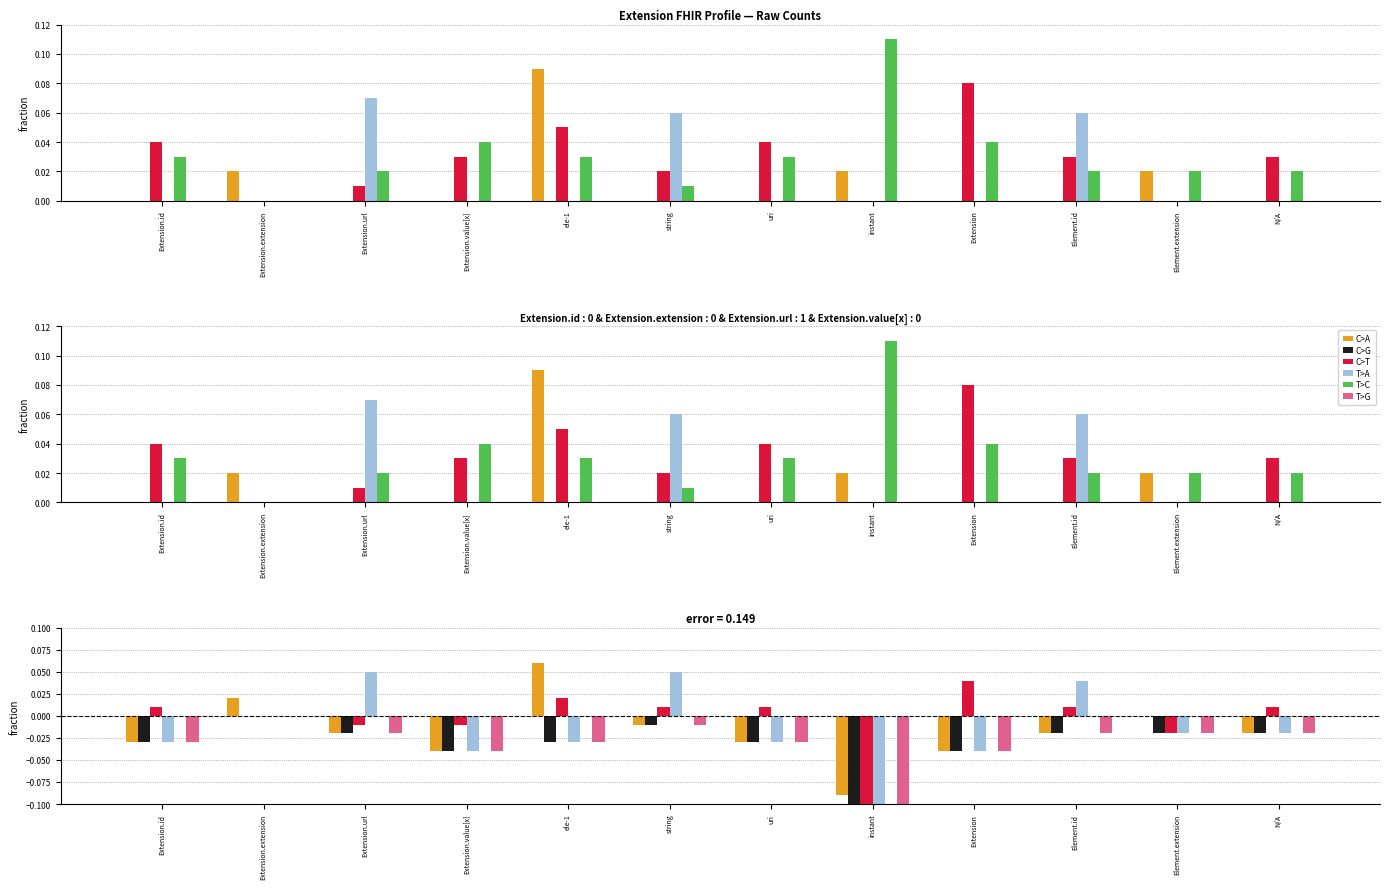

What are all the series names shown in the legend?

C>A, C>G, C>T, T>A, T>C, T>G